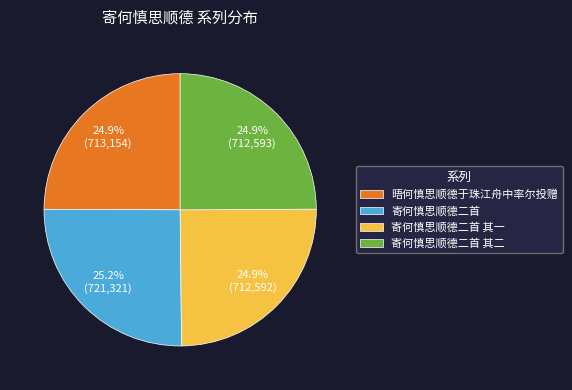

Count the number of slices in the pie.

4